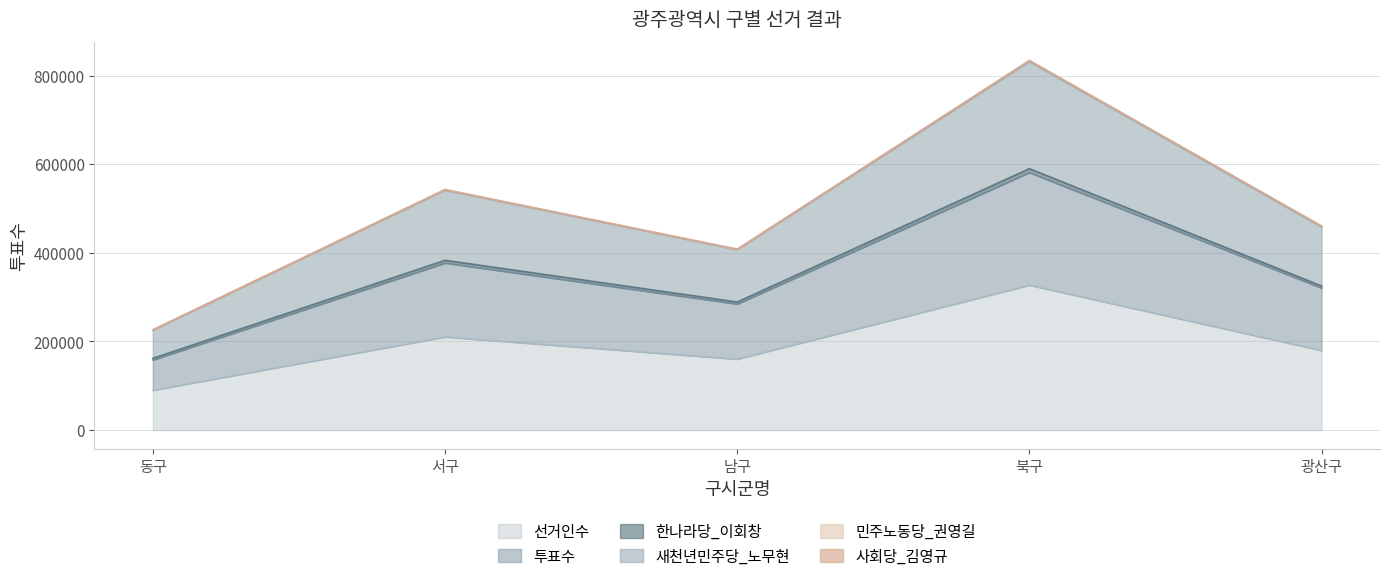

How many lines are shown in the chart?

6